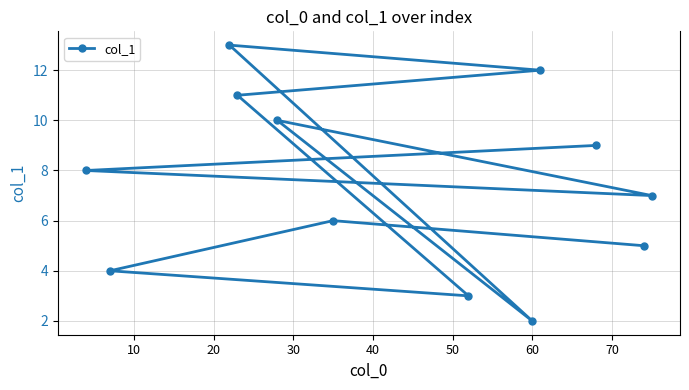

What is the sum of all values?

90.0